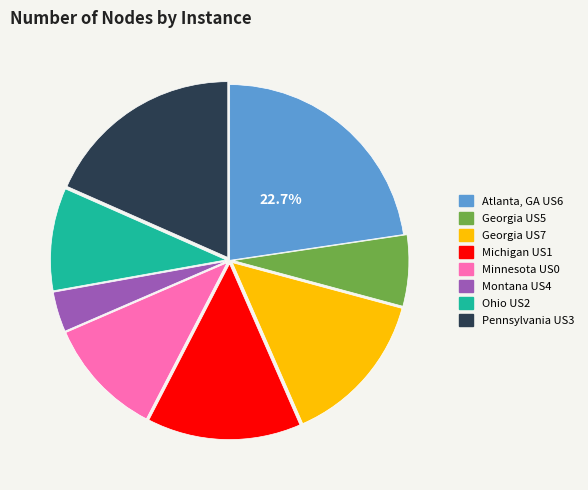

Between Georgia US5 and Ohio US2, which is larger?

Ohio US2